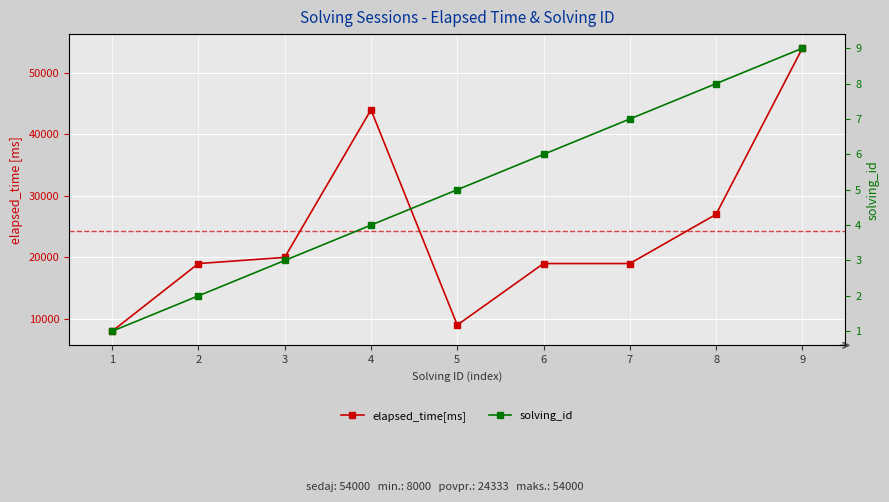

Is it true that solving_id equals 16 at 9?

False